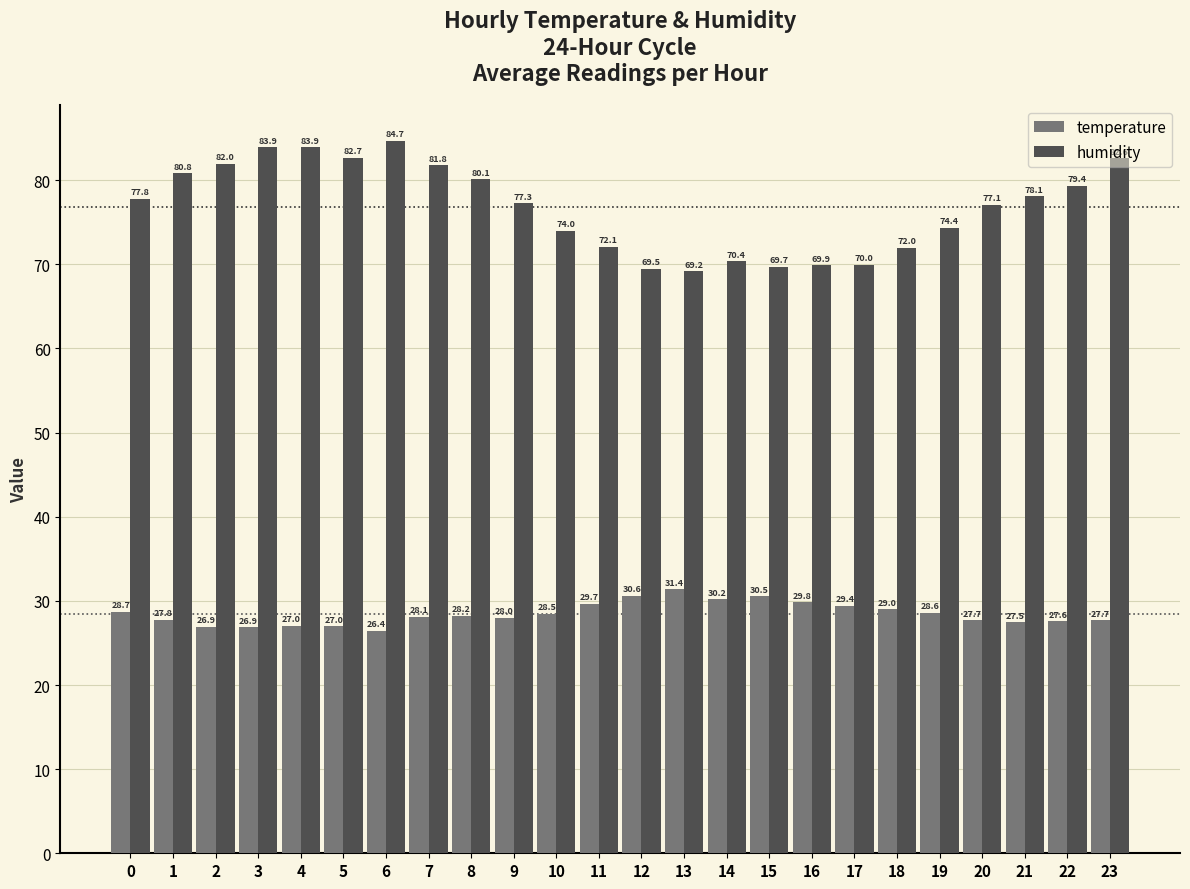

How many data points in temperature are less than 28?

10